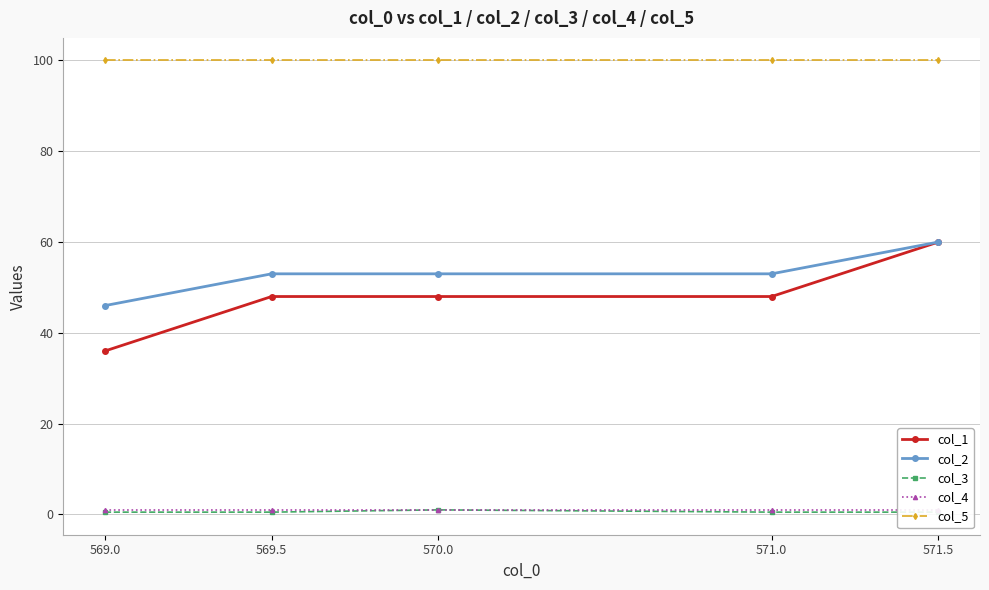

True or false: col_4 has a value of 0.3 at 571.0.

False